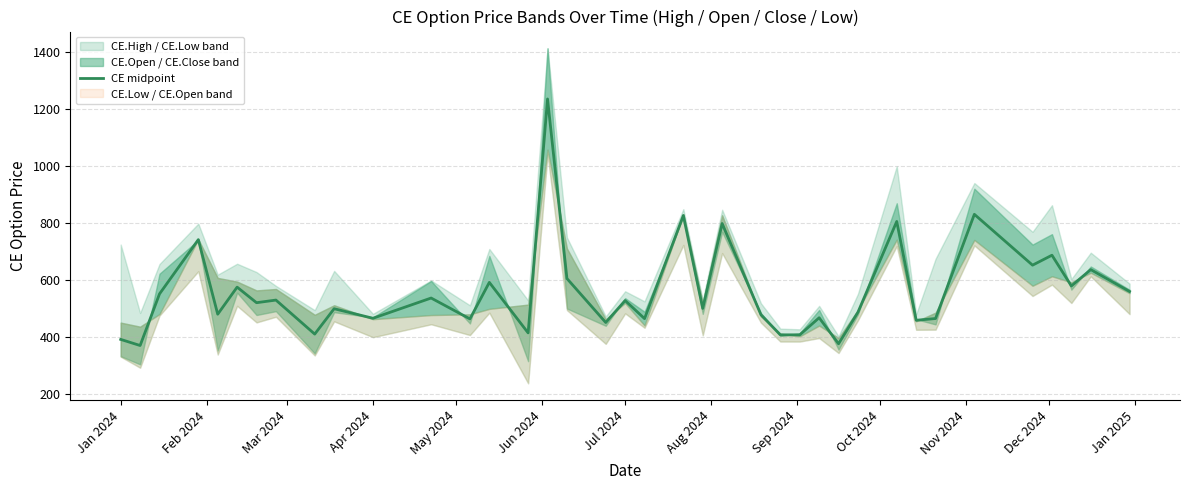

Is it true that CE midpoint equals 528.5 at Jul 2024?

True